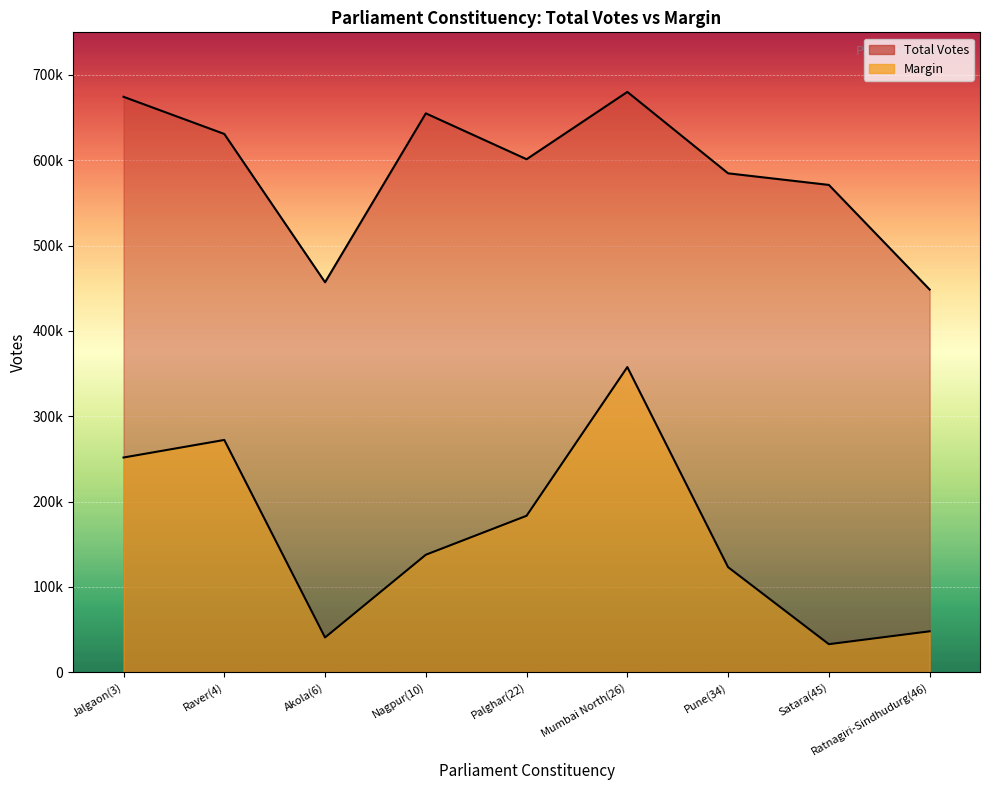

True or false: Margin and Total Votes cross at least once.

False